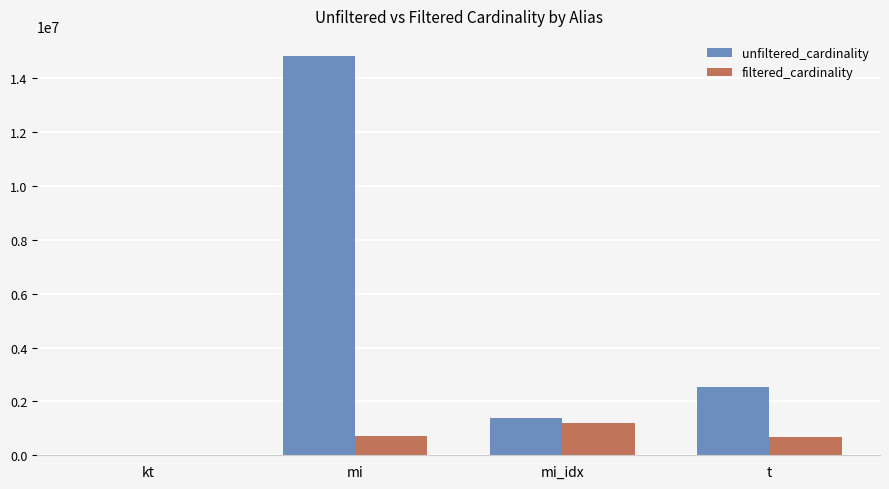

The value of filtered_cardinality at mi is 698646. True or false?

True